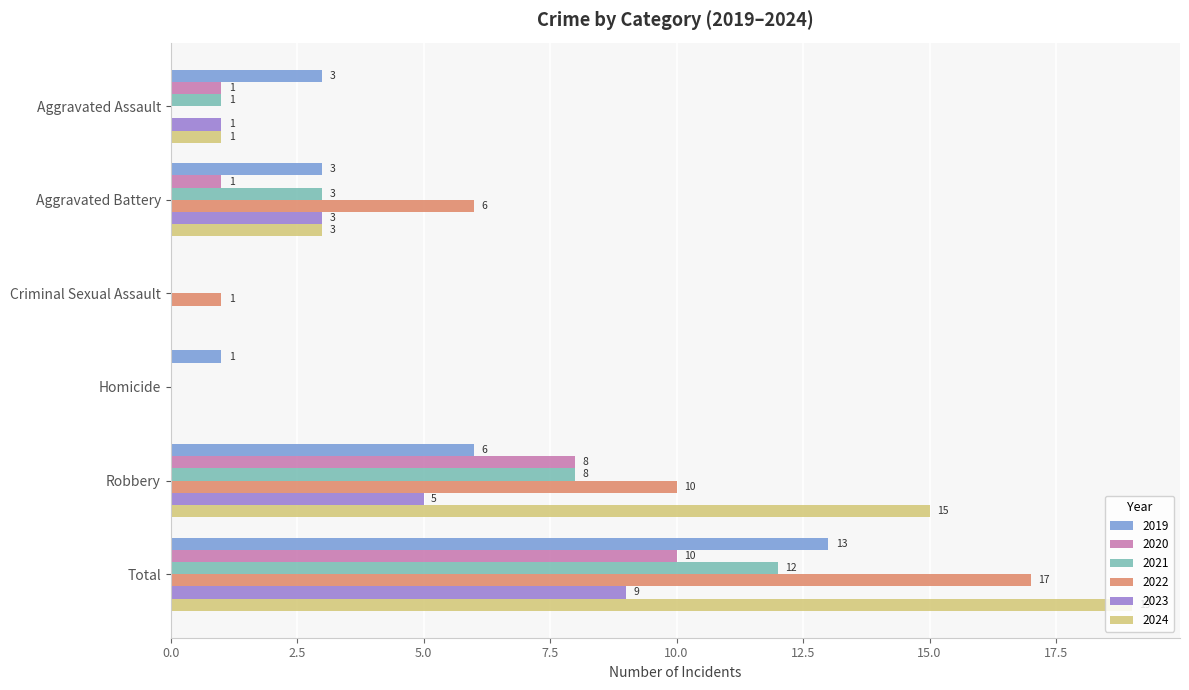

What is the sum of the 2023 values at Robbery and Homicide?

5